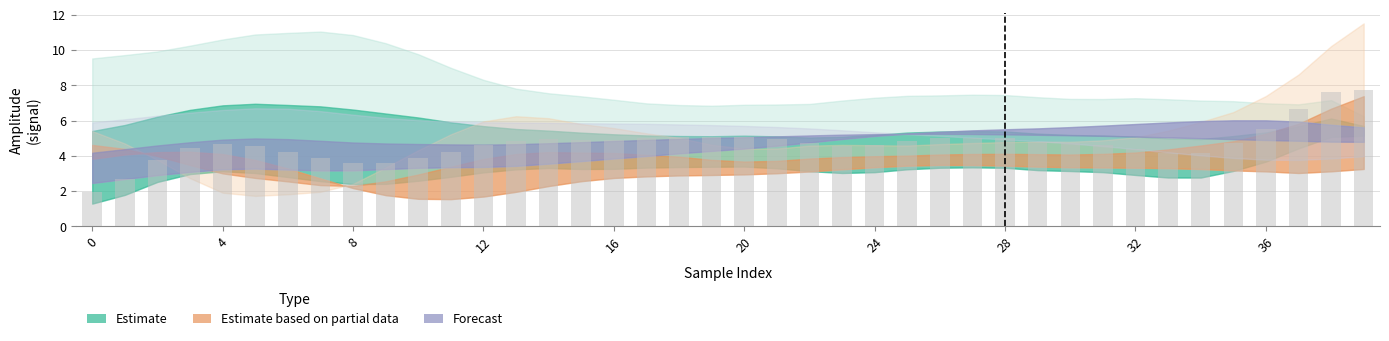

What is the value of the 17th bar from the left?

4.9